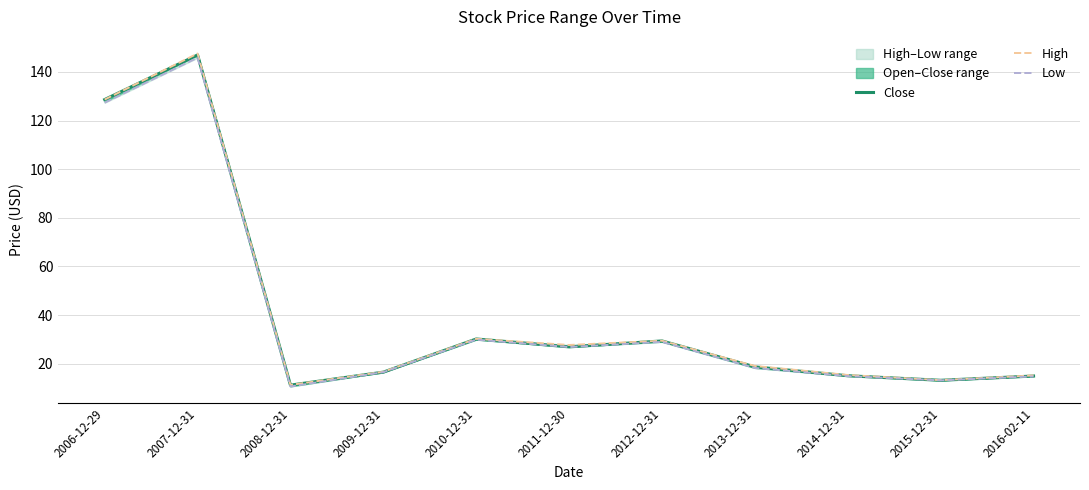

Is it true that Low equals 14.8 at 2016-02-11?

True